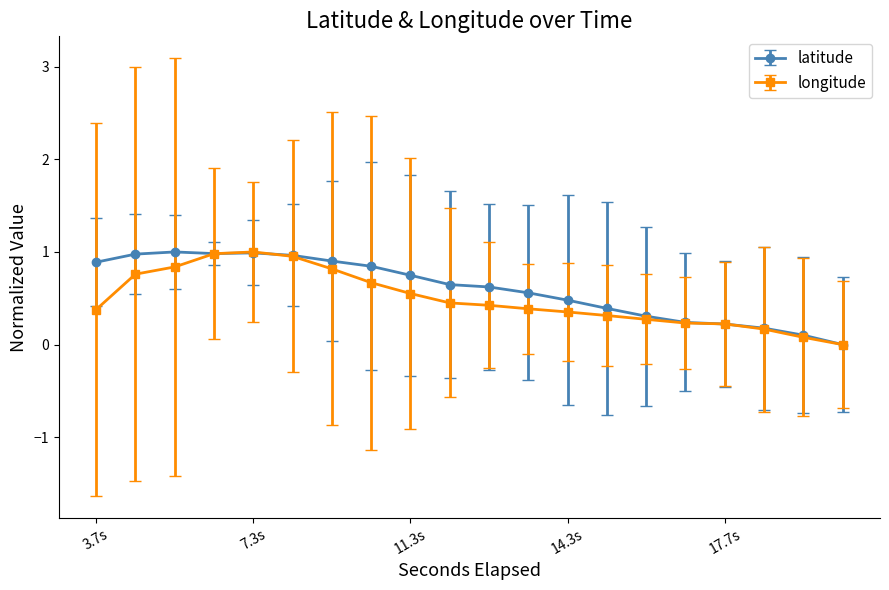

How many values in longitude are above zero?

19